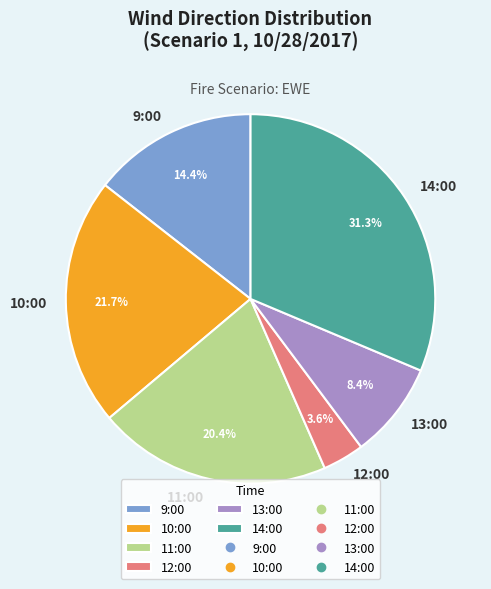

Is the sum of 13:00 and 10:00 greater than half?

No